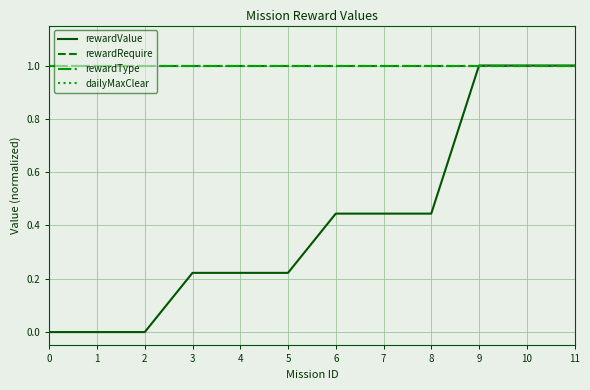

True or false: rewardRequire and dailyMaxClear intersect in this chart.

False